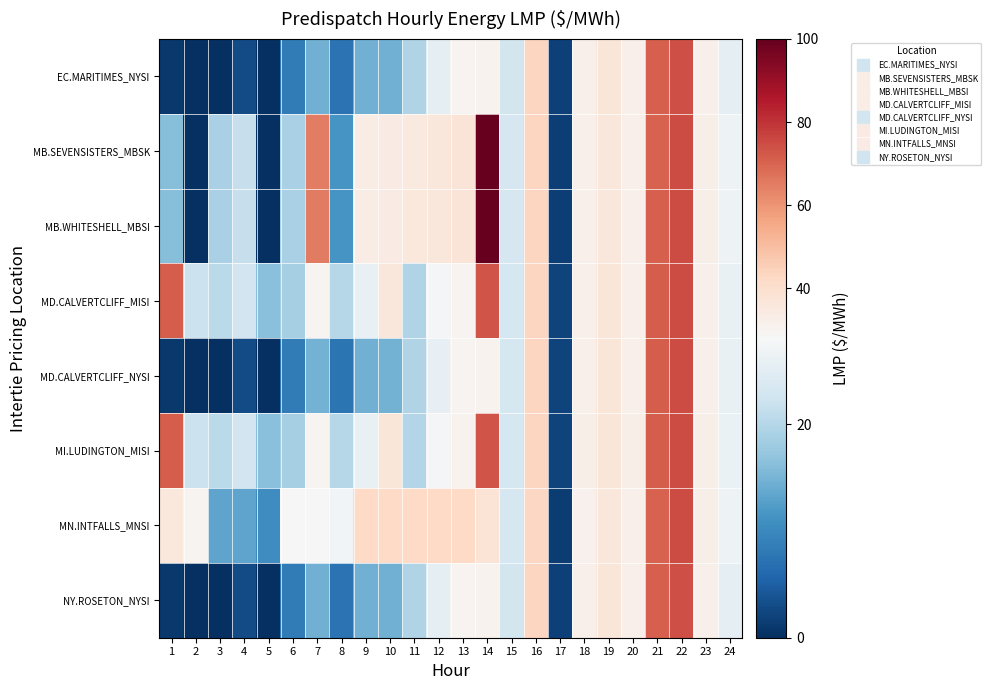

Between 17 and 6, which is larger?

6